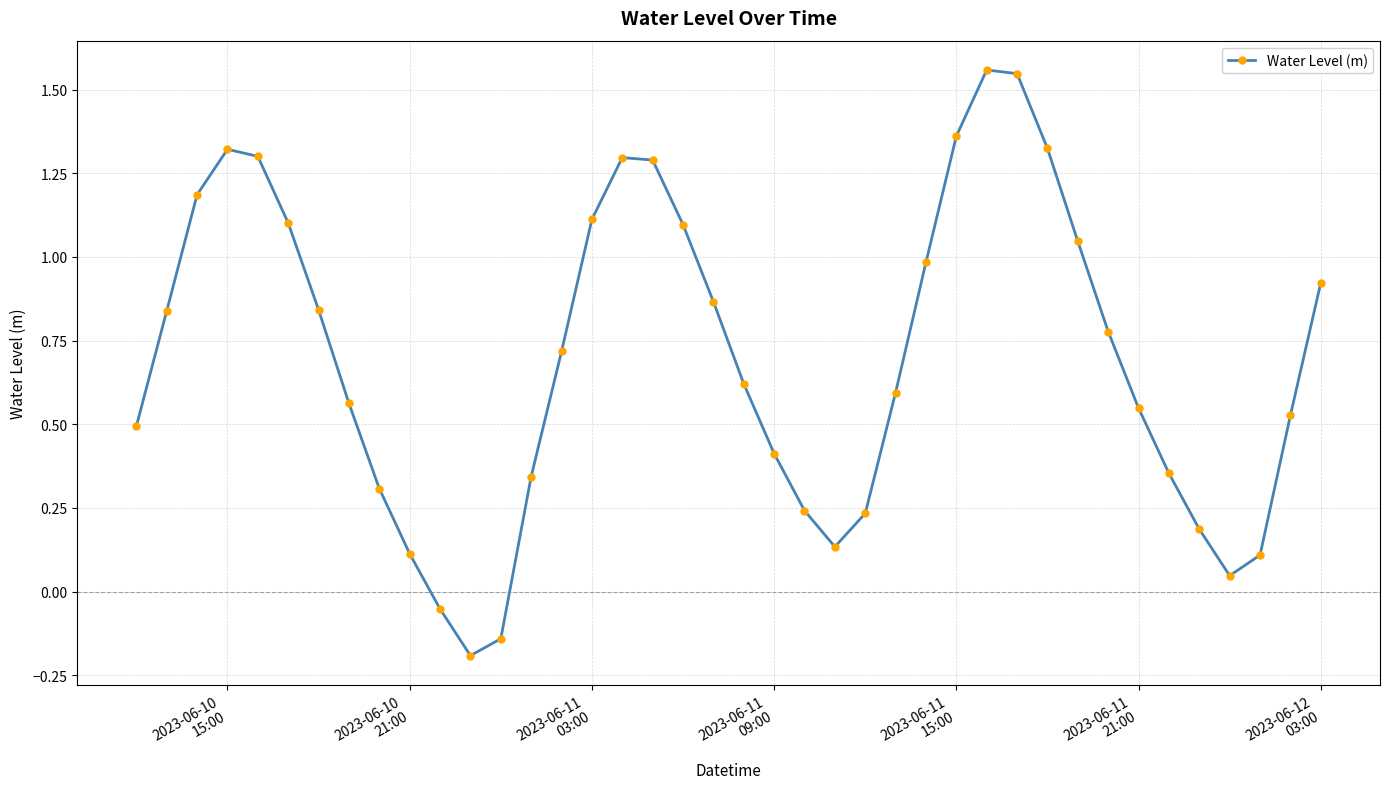

What is the difference between the maximum and minimum values?

1.8